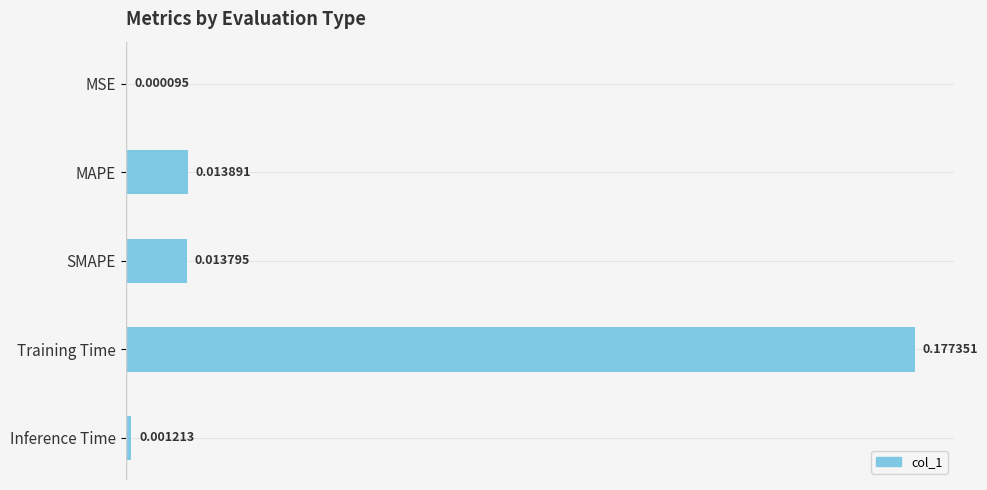

Which has a higher value, SMAPE or MAPE?

MAPE